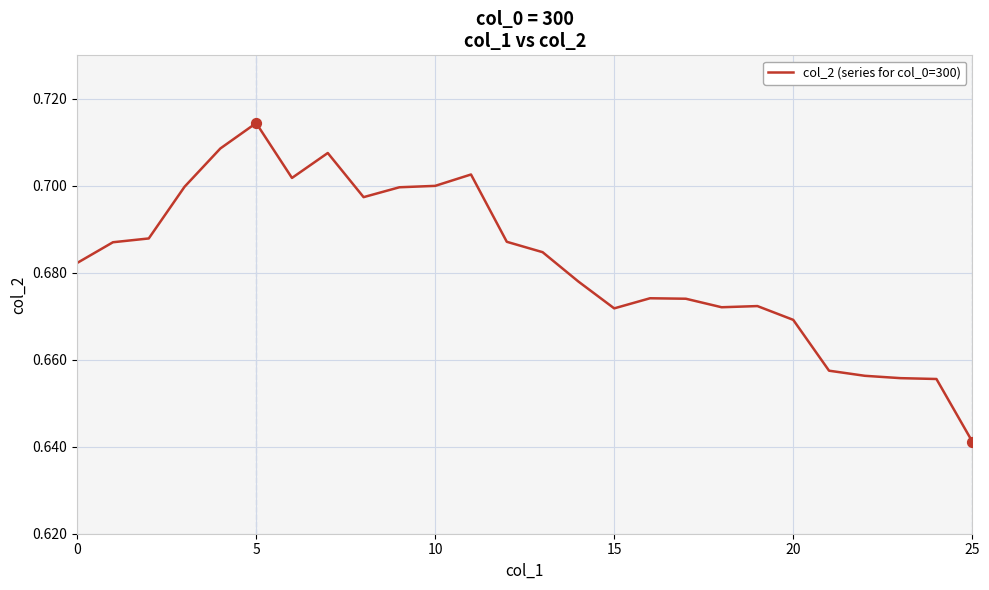

Is this an area chart (filled region under the line)?

No